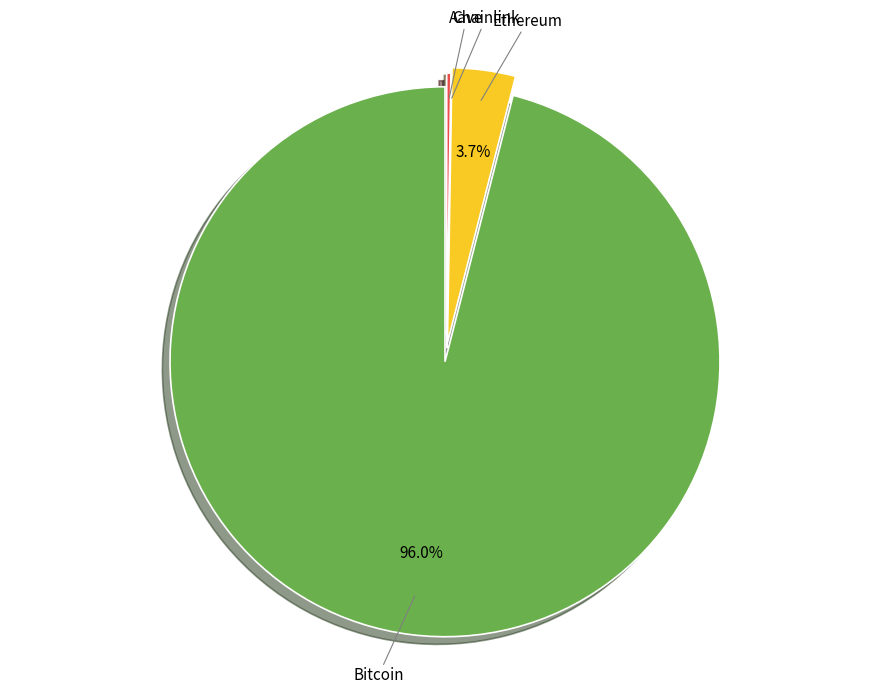

Which slice is the largest?

Bitcoin